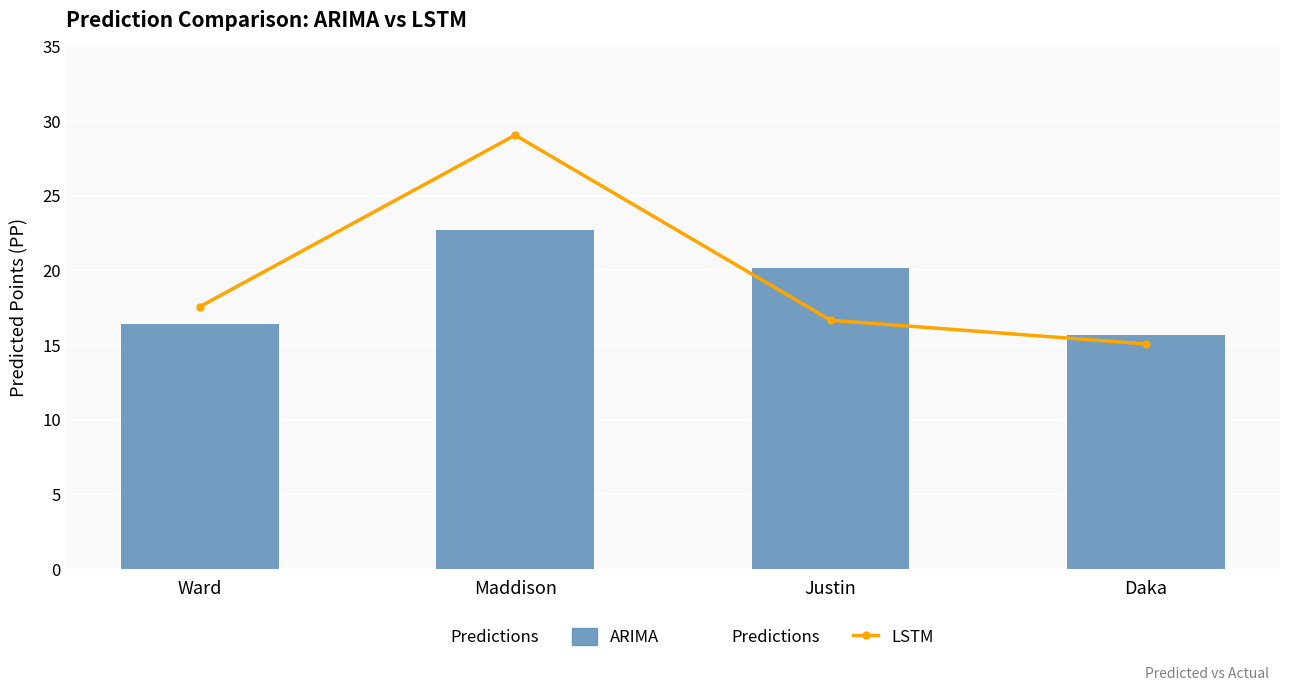

What is the label of the 3rd bar from the left?

Justin